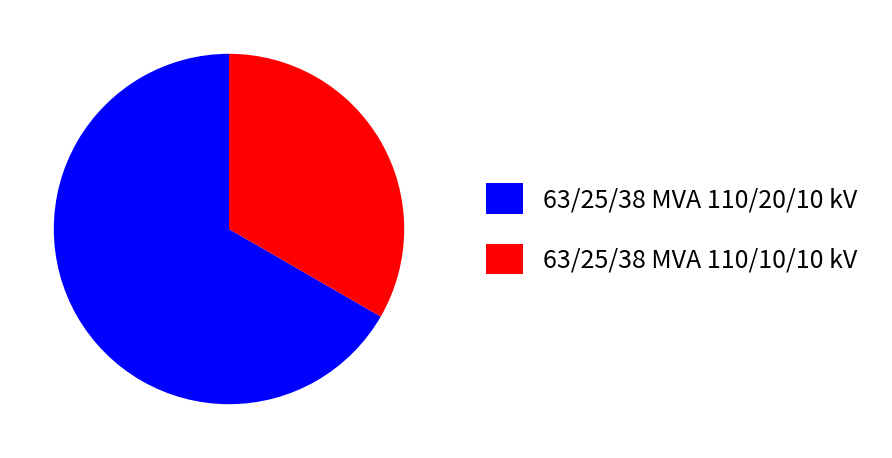

True or false: 63/25/38 MVA 110/20/10 kV accounts for 67% of the total.

True